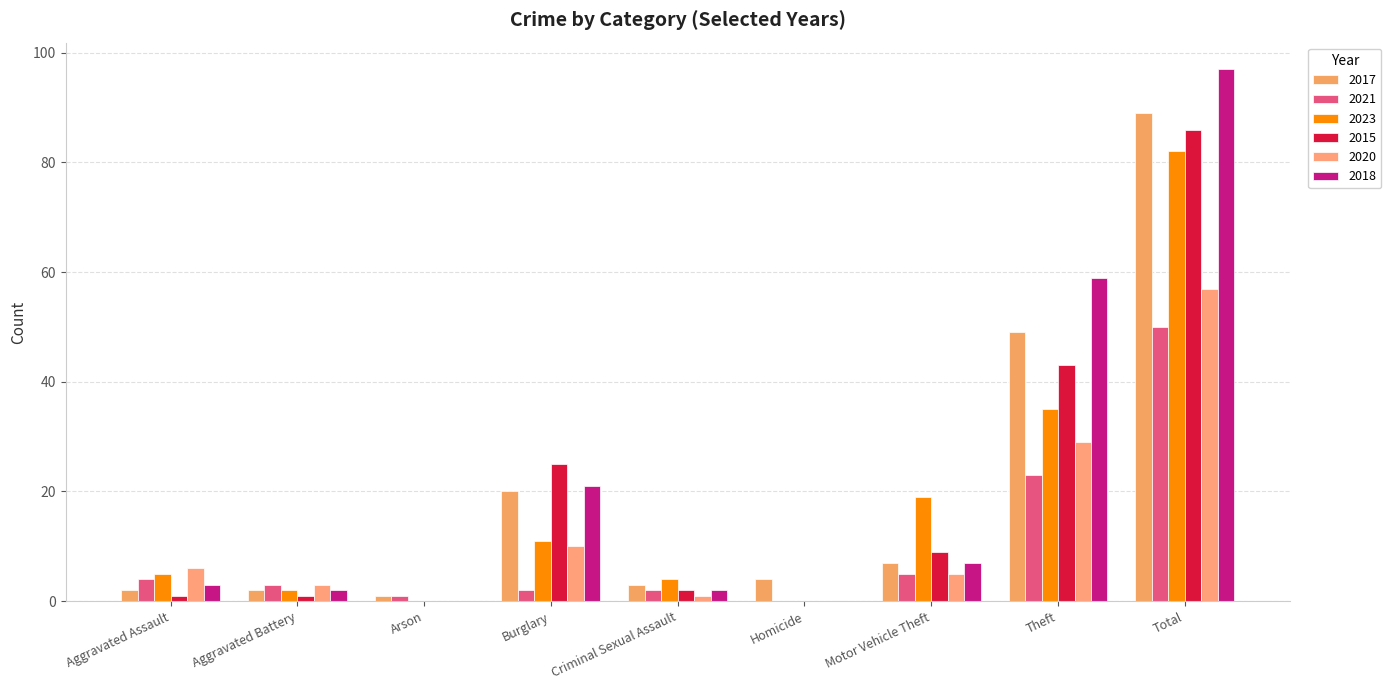

What is the spread (max minus min) of values at Arson?

1